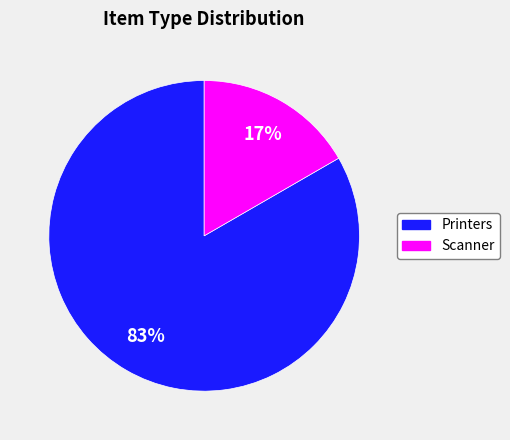

The Printers slice represents 83% of the pie. True or false?

True